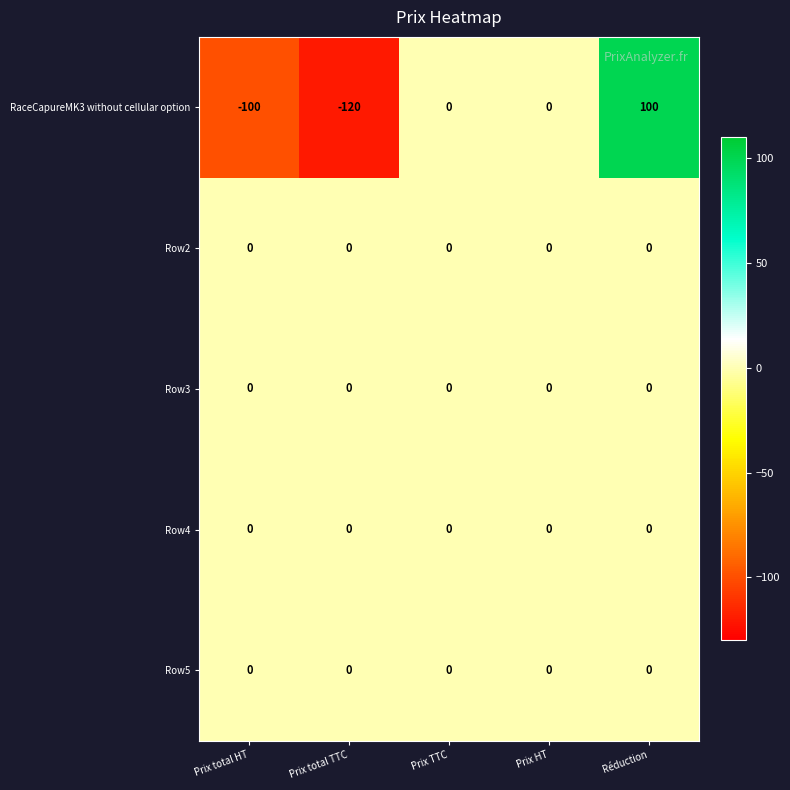

Between Prix TTC and Réduction, which series saw the biggest shift?

RaceCapureMK3 without cellular option